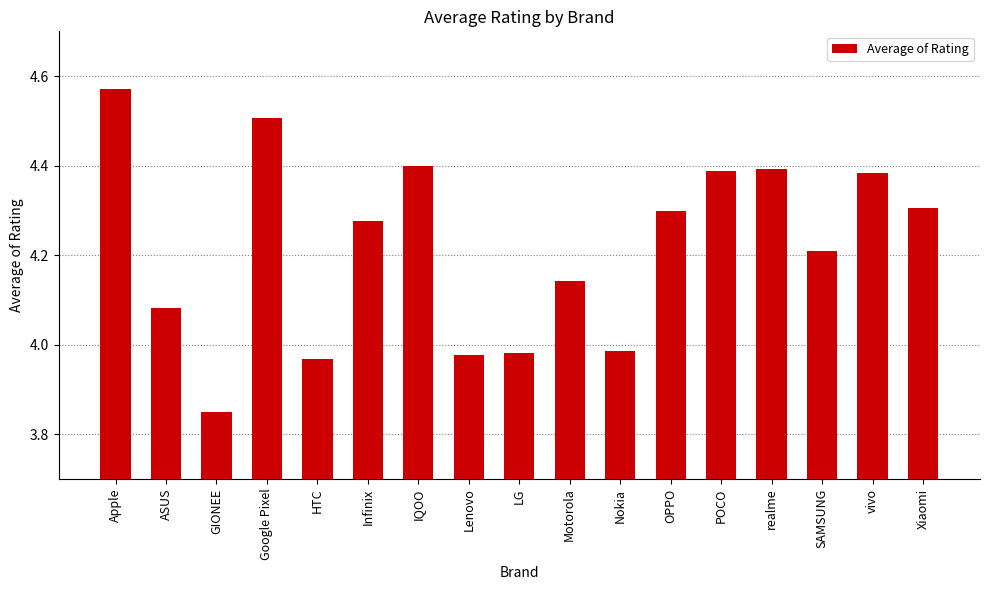

Is it true that the value at IQOO is 1.6?

False